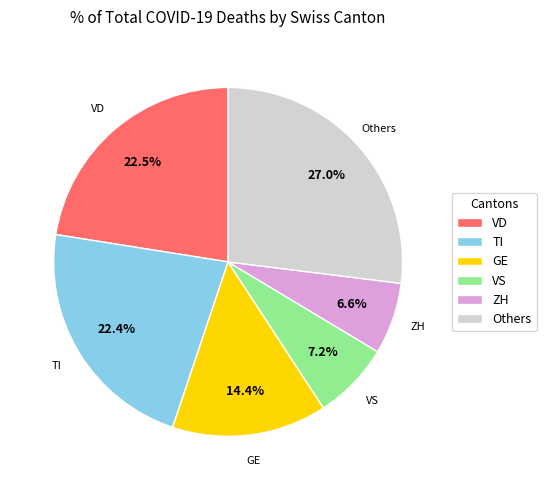

Count the number of slices in the pie.

6